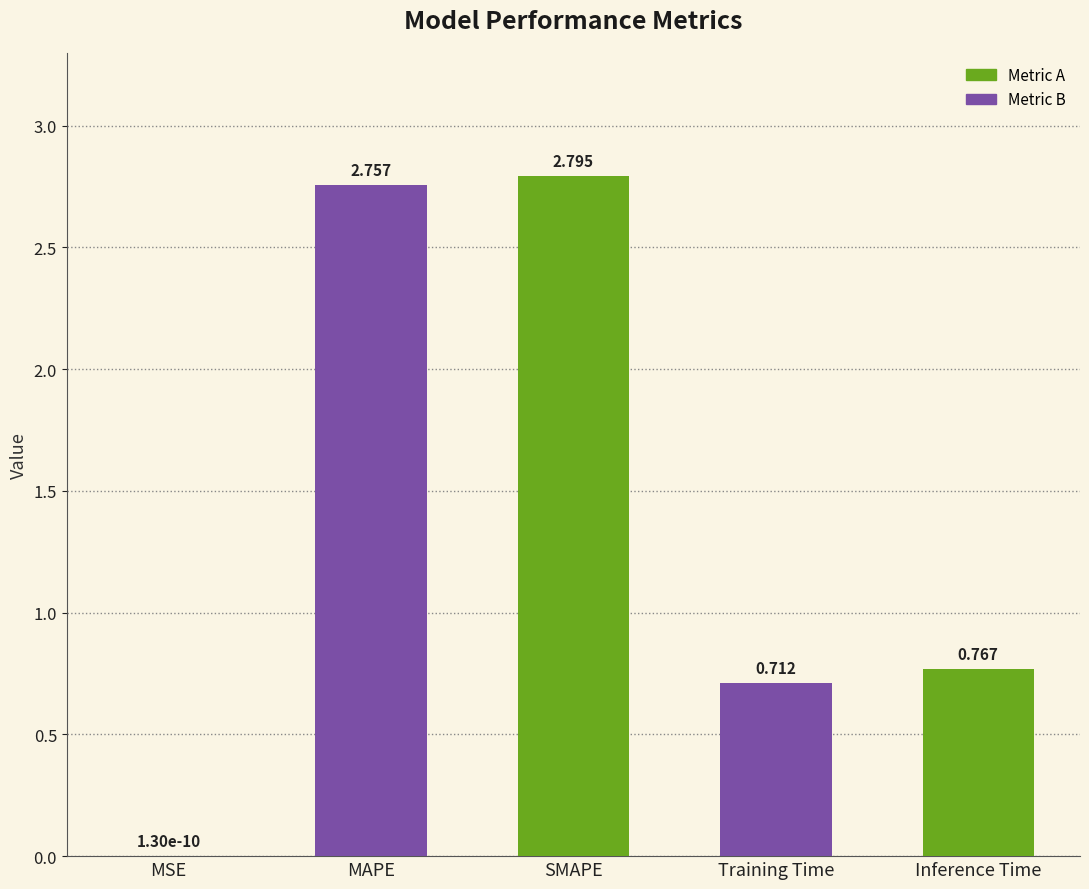

What is the average value?

1.4